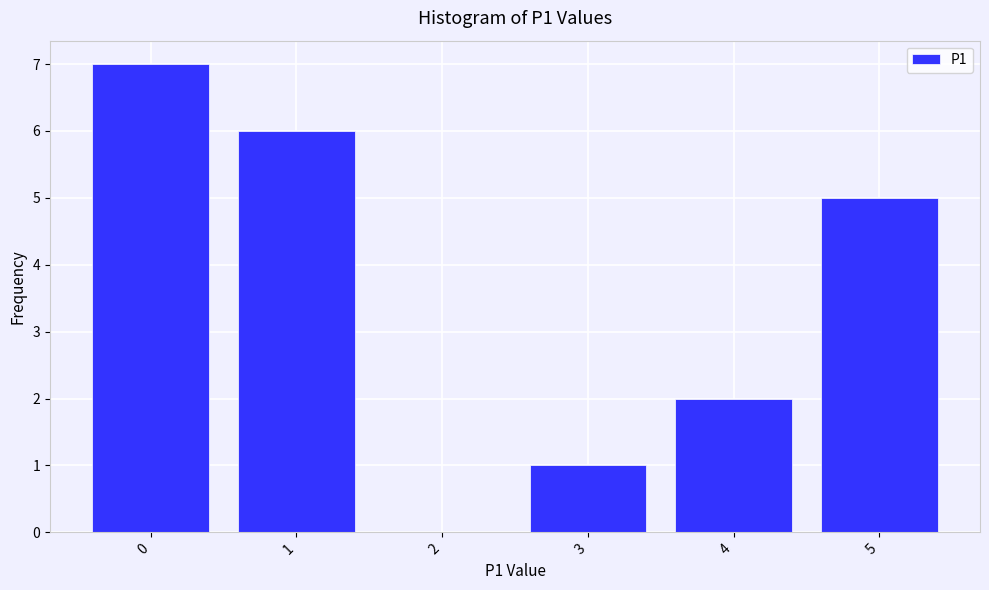

Reading left to right, transcribe this chart: for each bar, give the range it covers on the x-axis and its height. The values are not printed on the chart, so give them approximately, as read against the axis.

-0.5 to 0.5: 7
0.5 to 1.5: 6
1.5 to 2.5: 0
2.5 to 3.5: 1
3.5 to 4.5: 2
4.5 to 5.5: 5